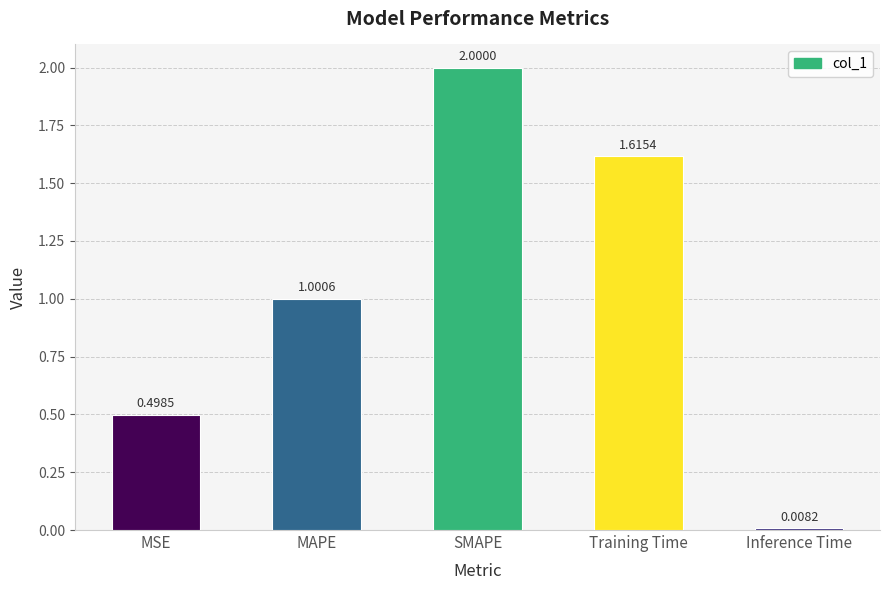

At which label does the data first exceed 1?

MAPE